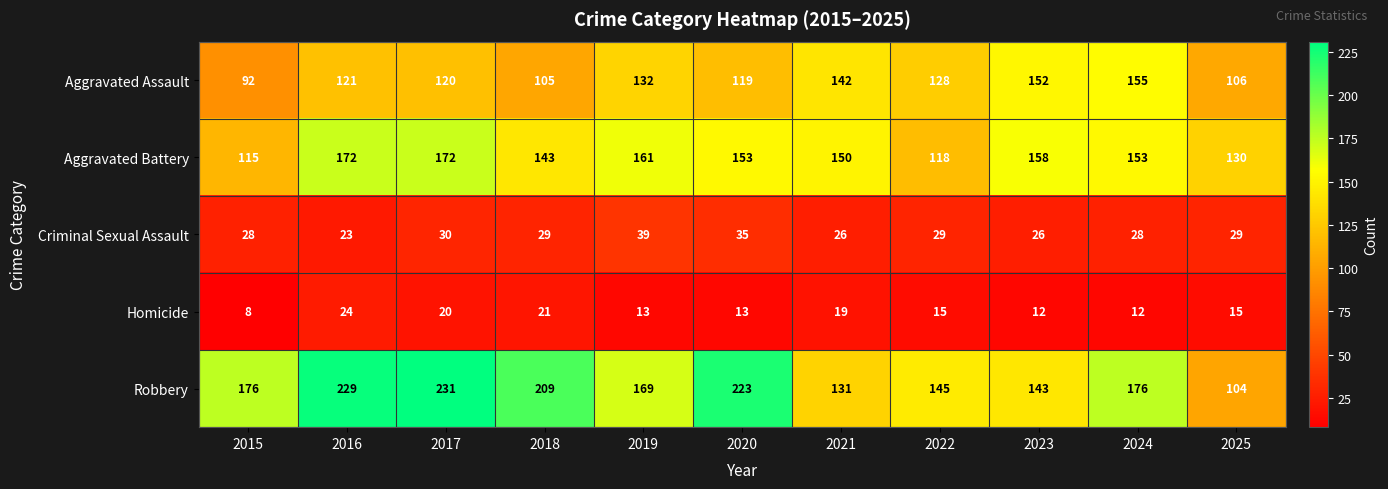

Is it true that Aggravated Battery equals 130 at 2025?

True